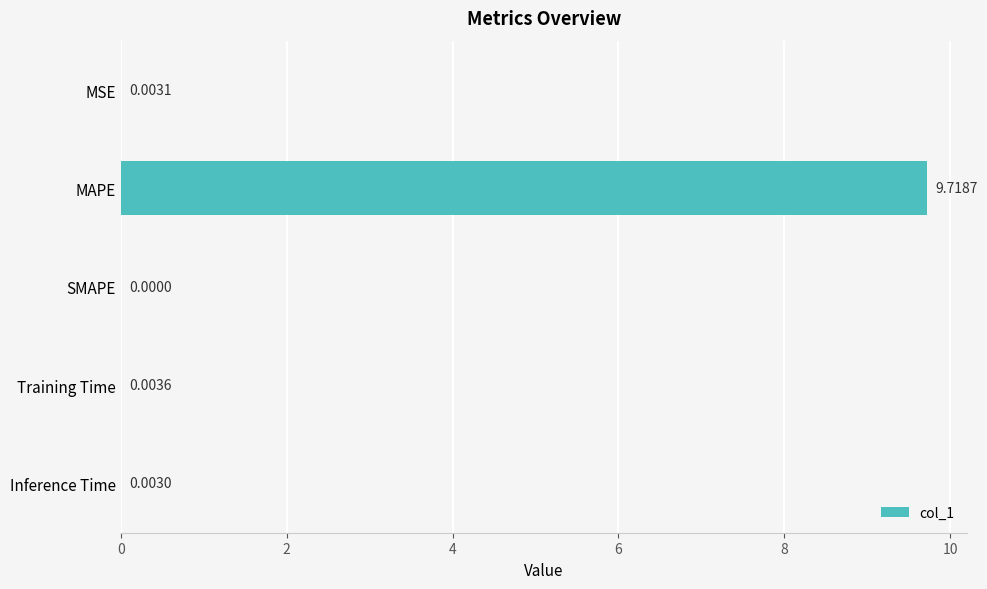

What is the sum of all values?

9.7